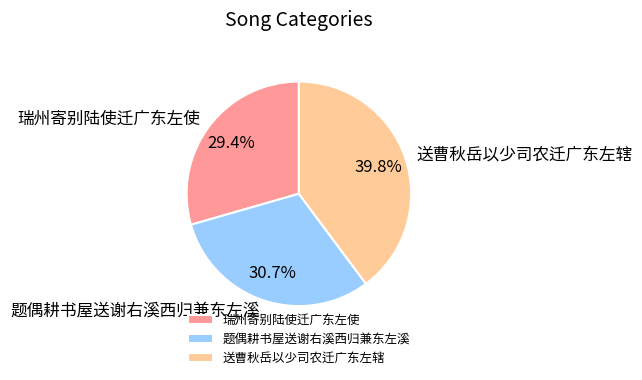

Count the number of slices in the pie.

3